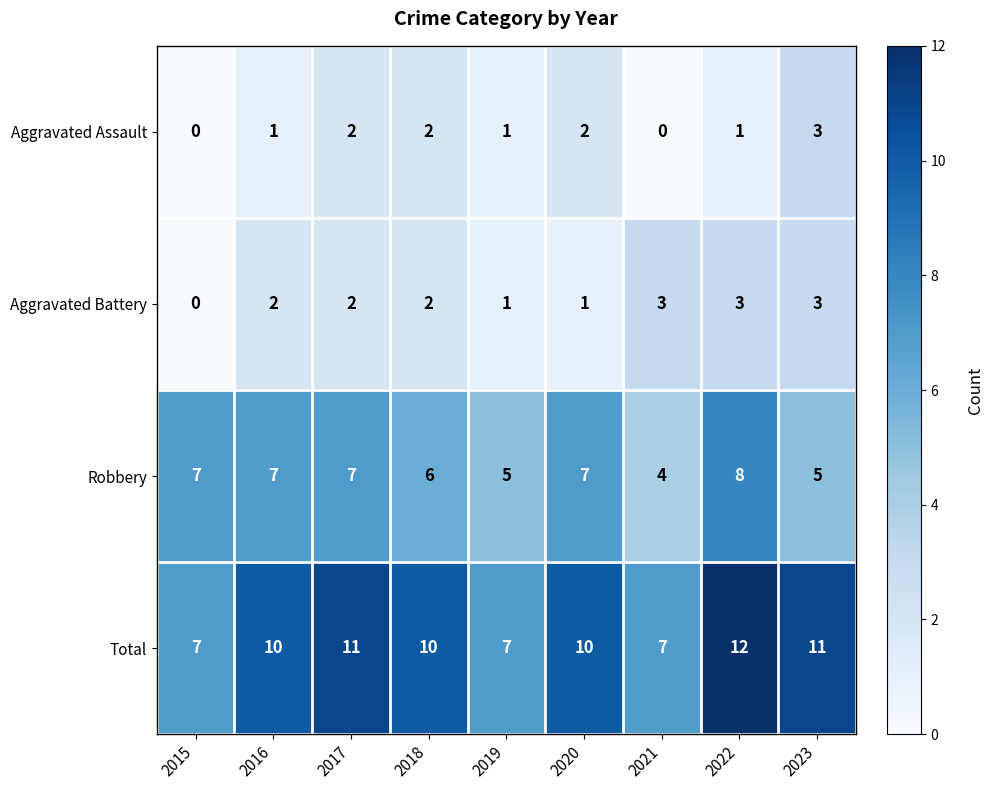

Where is Robbery nearest to the value 6?

2018